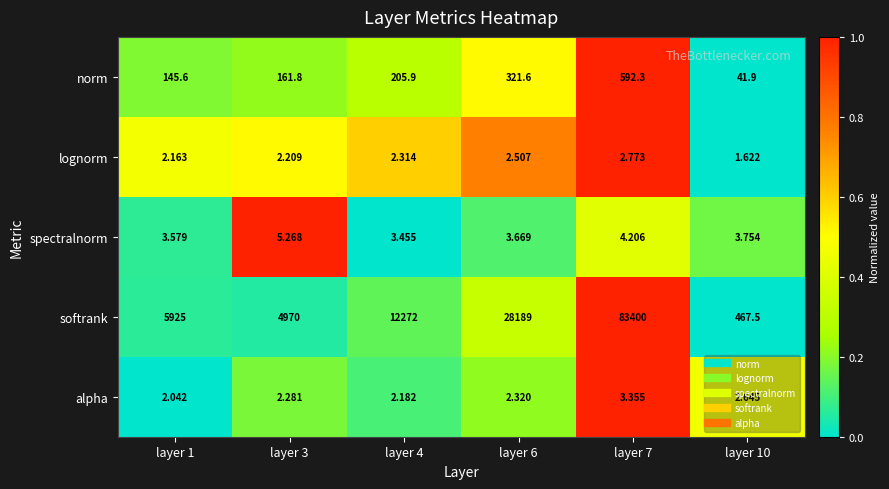

At layer 3, list the series in order from largest to smallest.

softrank, norm, spectralnorm, alpha, lognorm